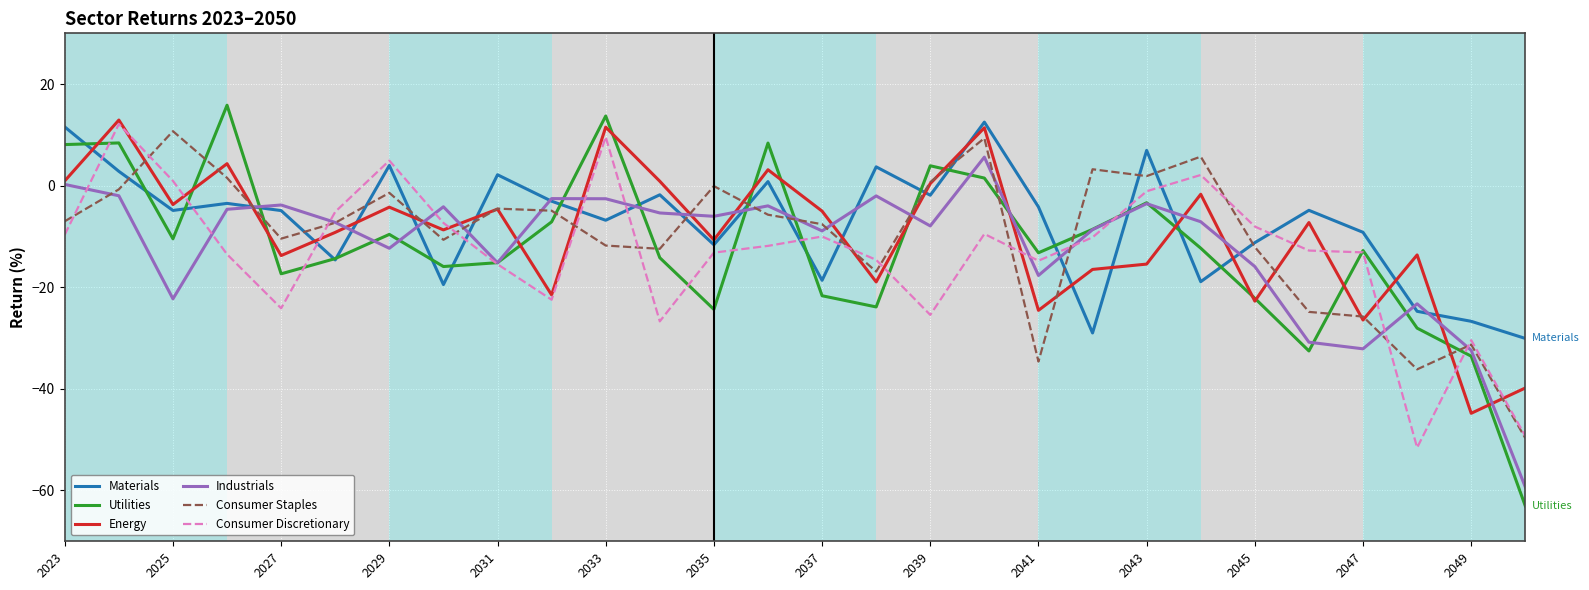

Which series has the largest range (max minus min)?

Utilities